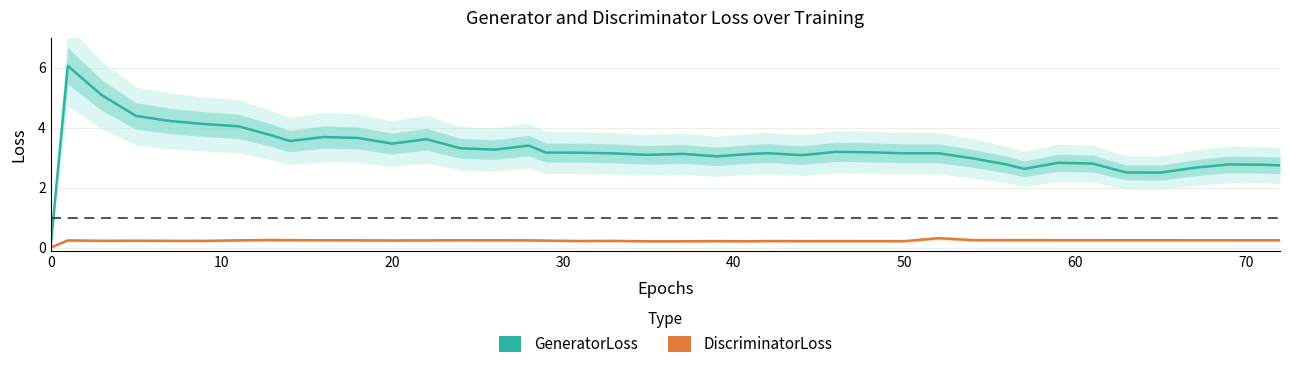

Is it true that DiscriminatorLoss equals 0.2 at 30?

True